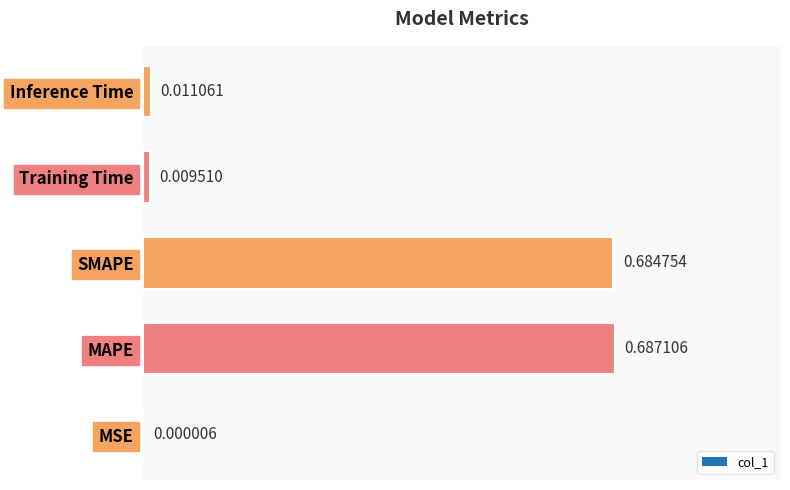

What is the change in value from MSE to MAPE?

+0.7